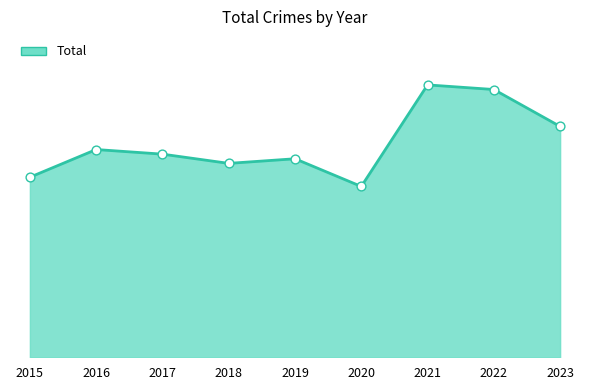

What is the change in value from 2015 to 2019?

+4